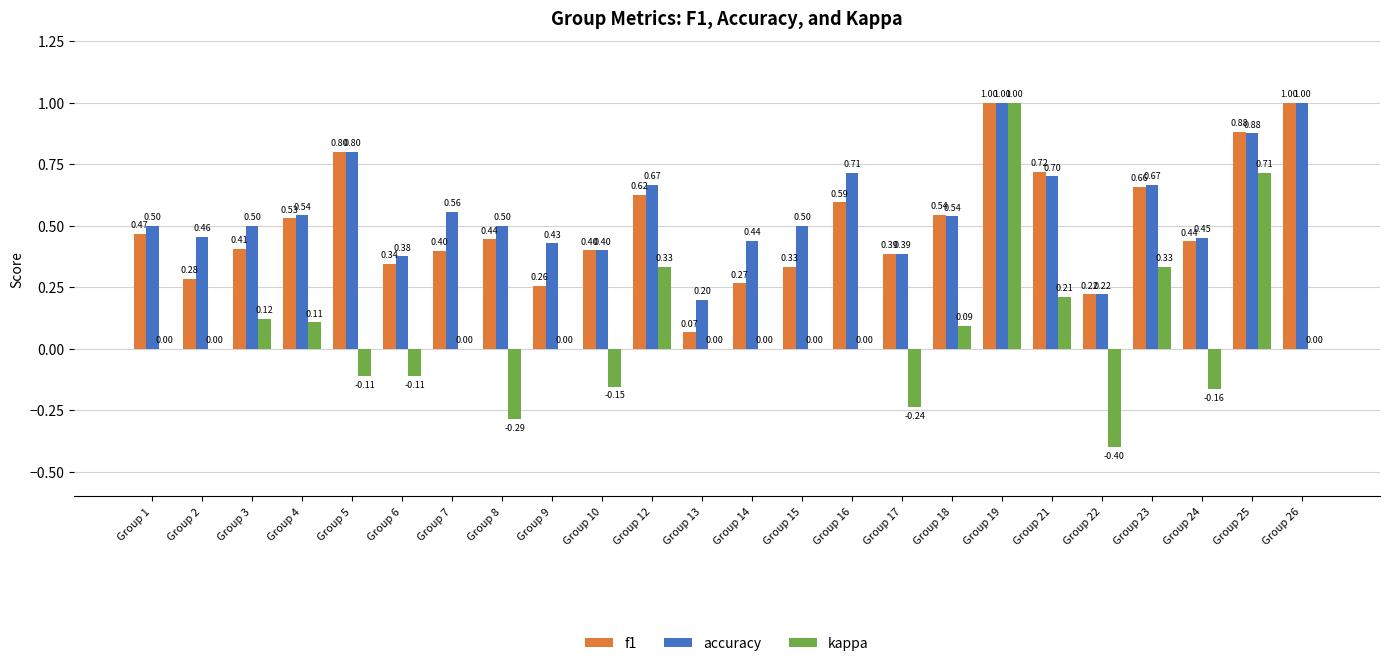

The f1 series shows 0.4 at Group 3. True or false?

True